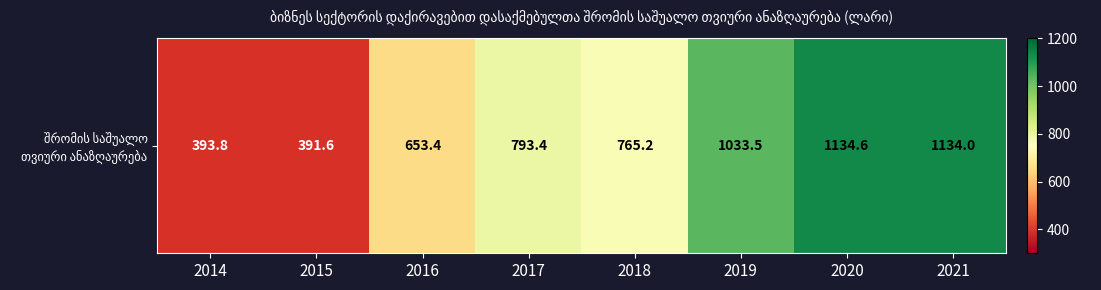

List the labels in order of value, largest first.

2020, 2021, 2019, 2017, 2018, 2016, 2014, 2015